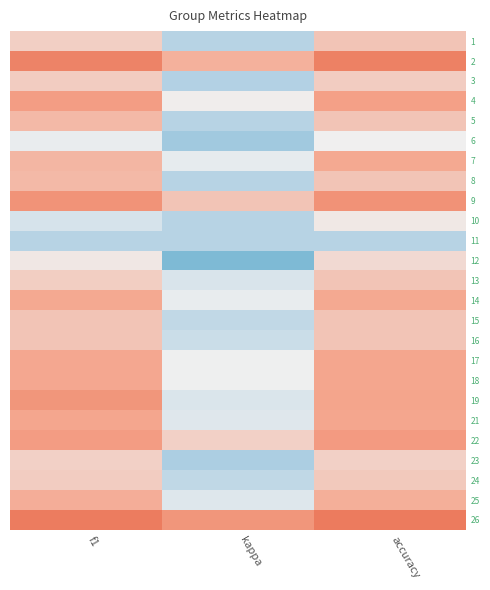

What is the minimum value shown in the chart?

-0.4